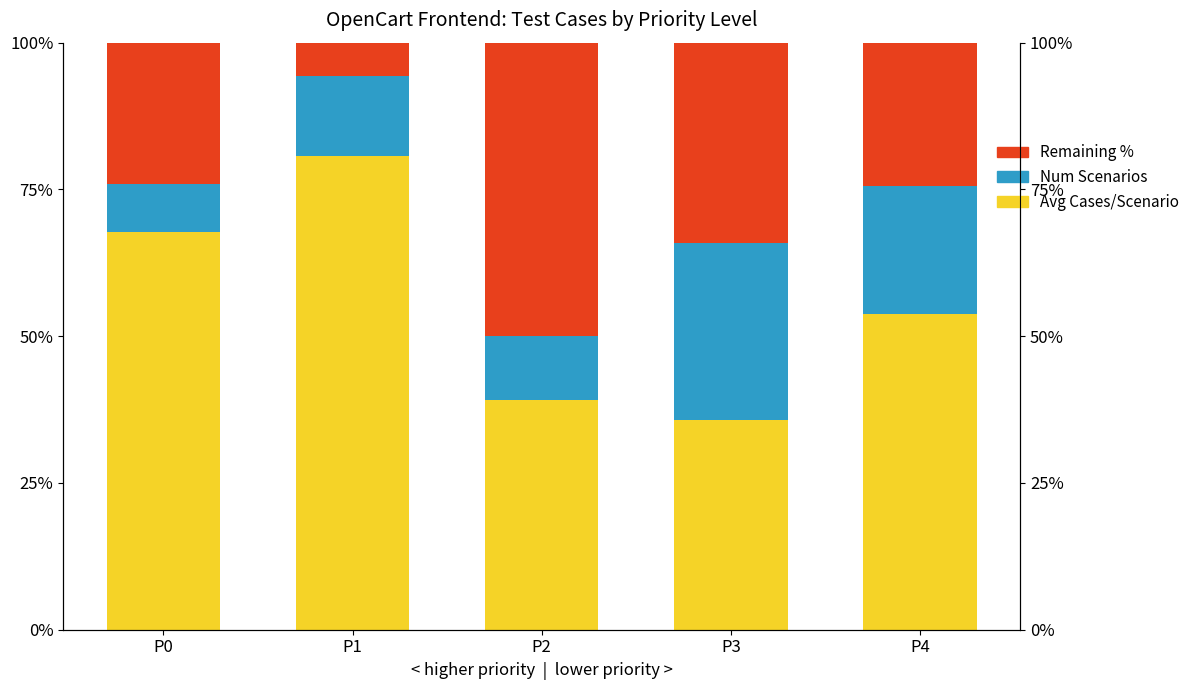

What is the minimum value for Remaining %?

5.7